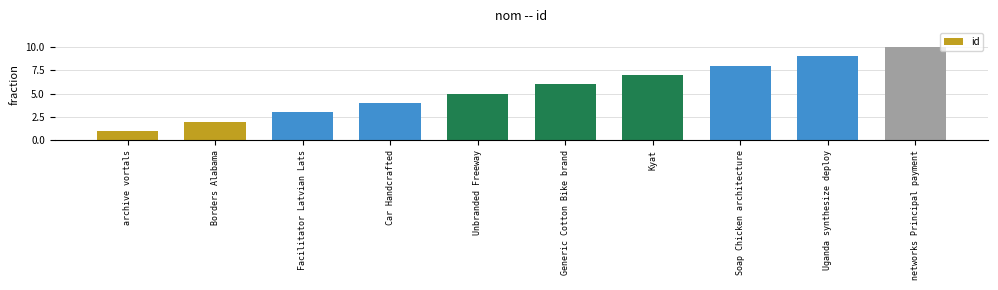

What is the difference between the values at networks Principal payment and Car Handcrafted?

6